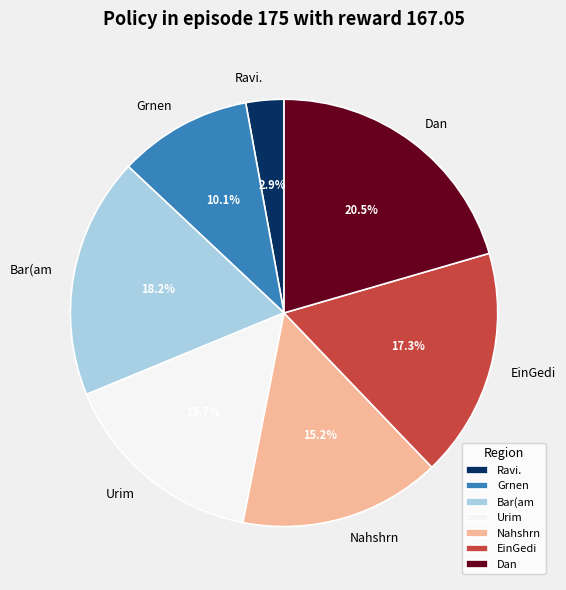

Between Grnen and Dan, which is larger?

Dan